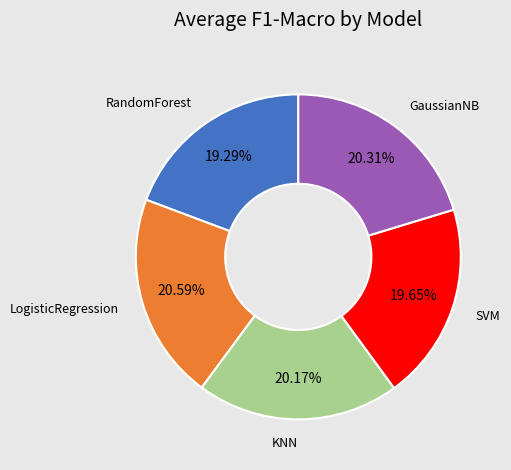

Does any single category account for the majority?

No